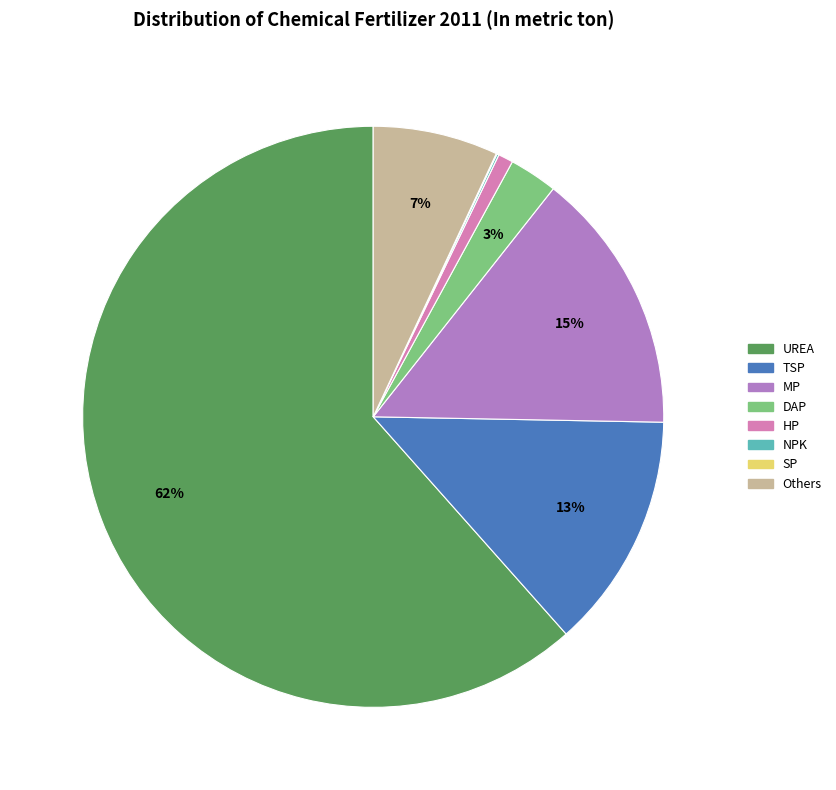

Which slice is the largest?

UREA